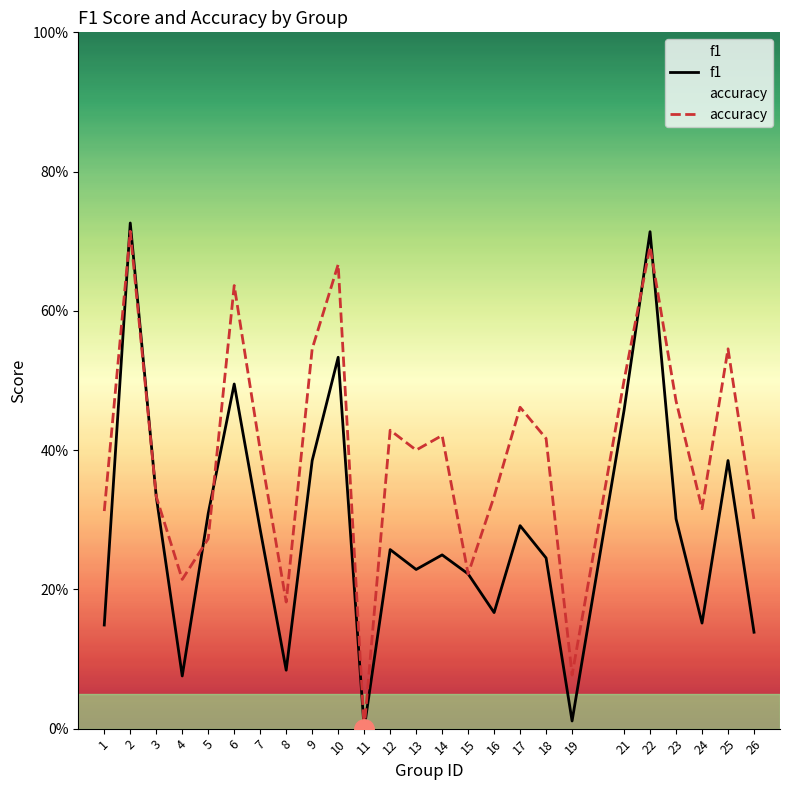

Which series has the largest total across all categories?

accuracy